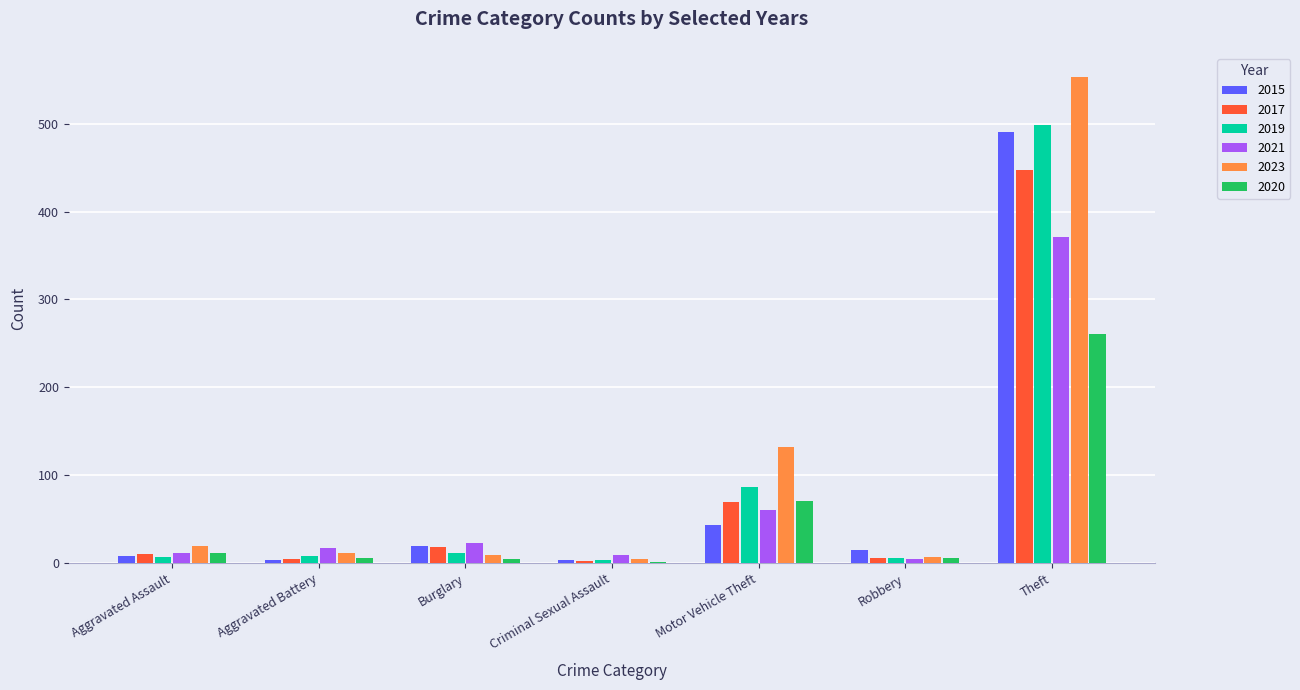

What is the maximum value shown in the chart?

553